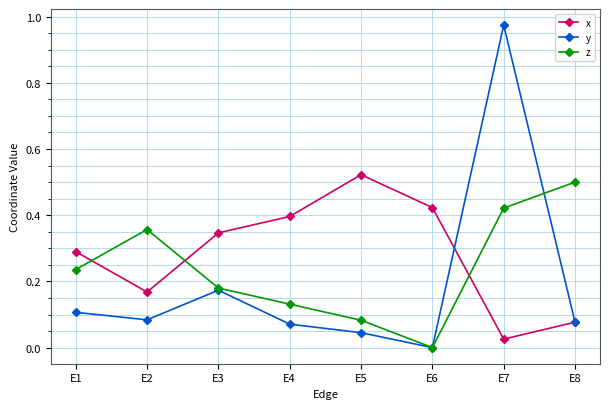

After their last crossing, which series has the higher values: x or z?

z